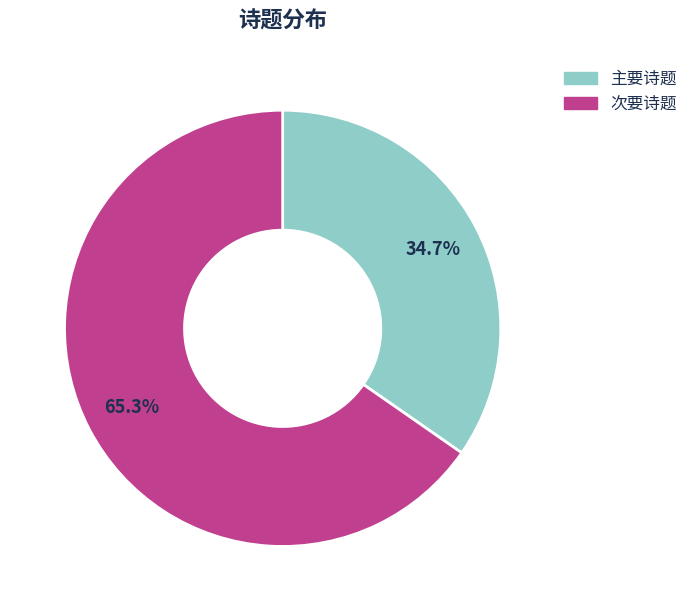

Is there a majority slice in this chart?

Yes